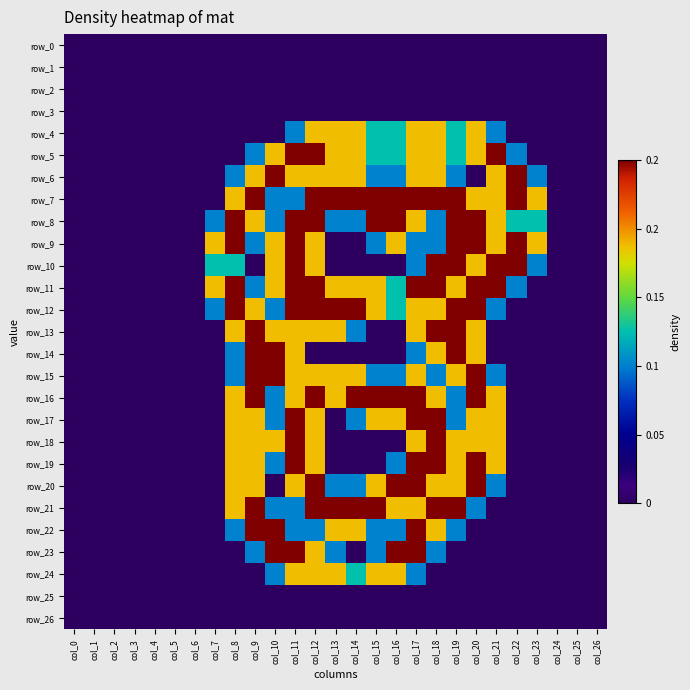

At which label is row_26 closest to 0?

col_0